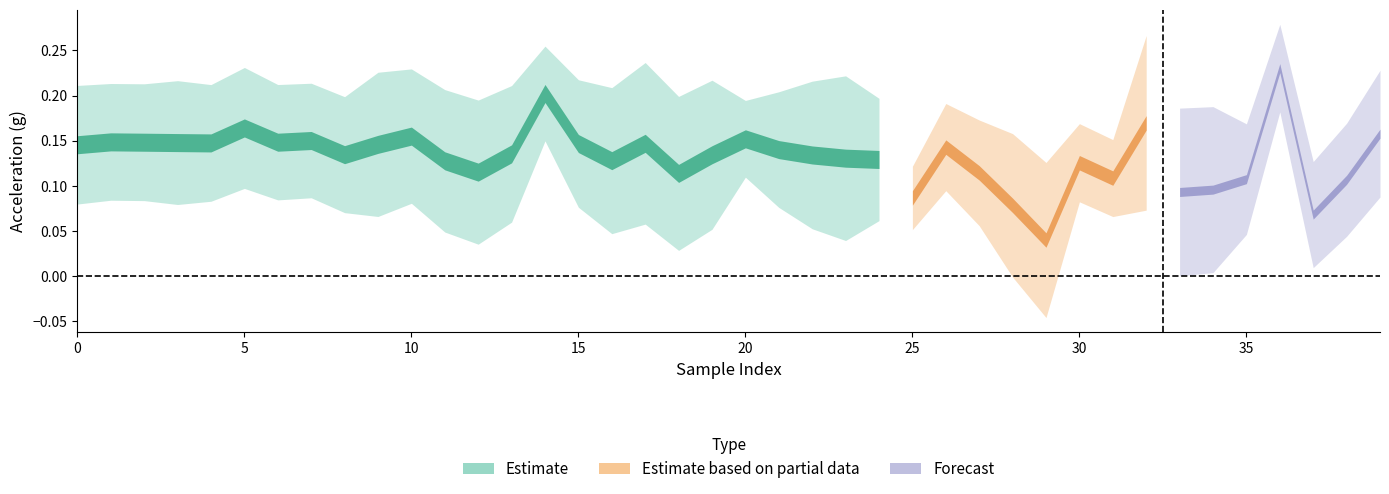

How many lines are shown in the chart?

3